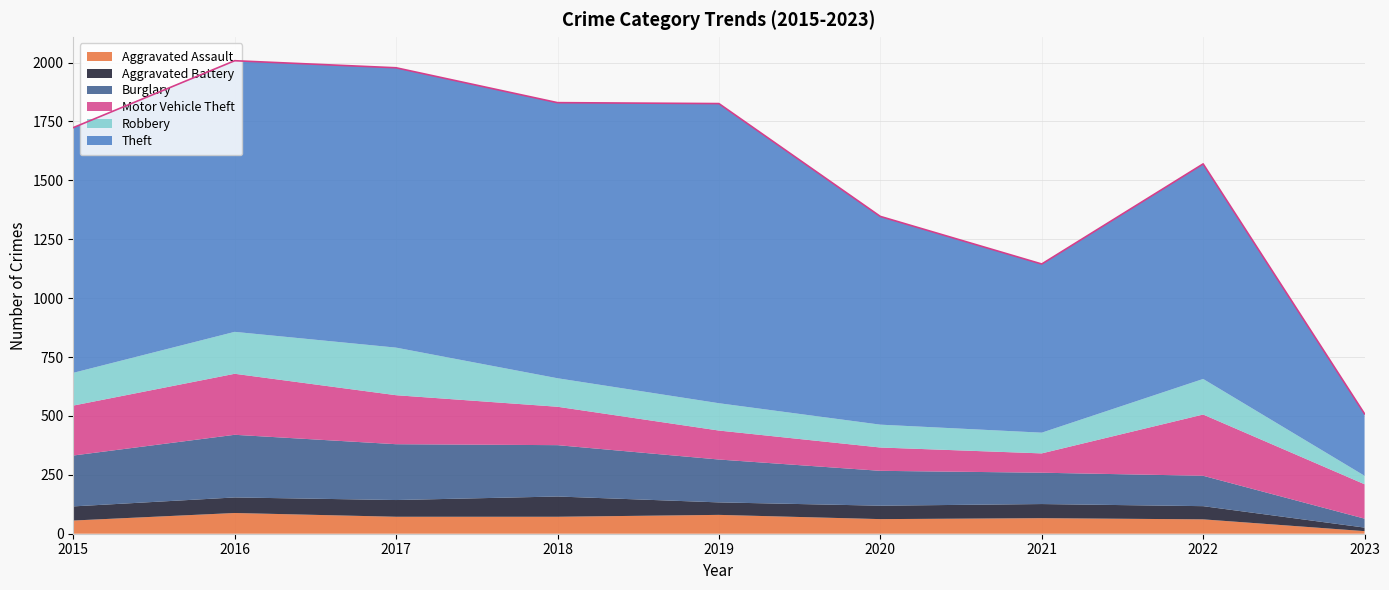

What are all the series names shown in the legend?

Aggravated Assault, Aggravated Battery, Burglary, Motor Vehicle Theft, Robbery, Theft